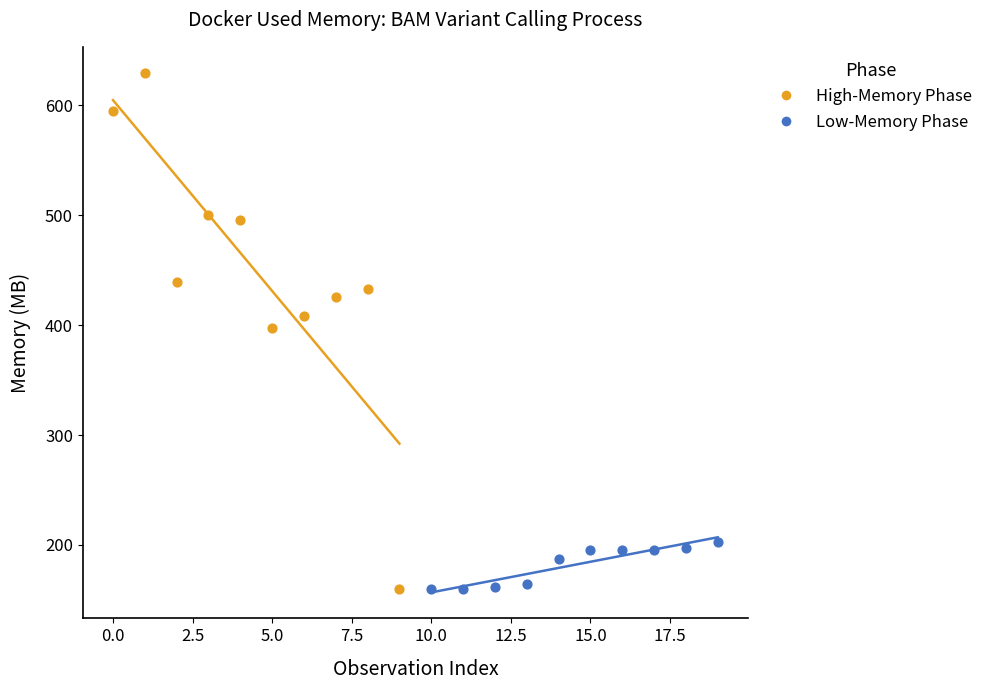

Which series has the largest Y range (max minus min)?

High-Memory Phase